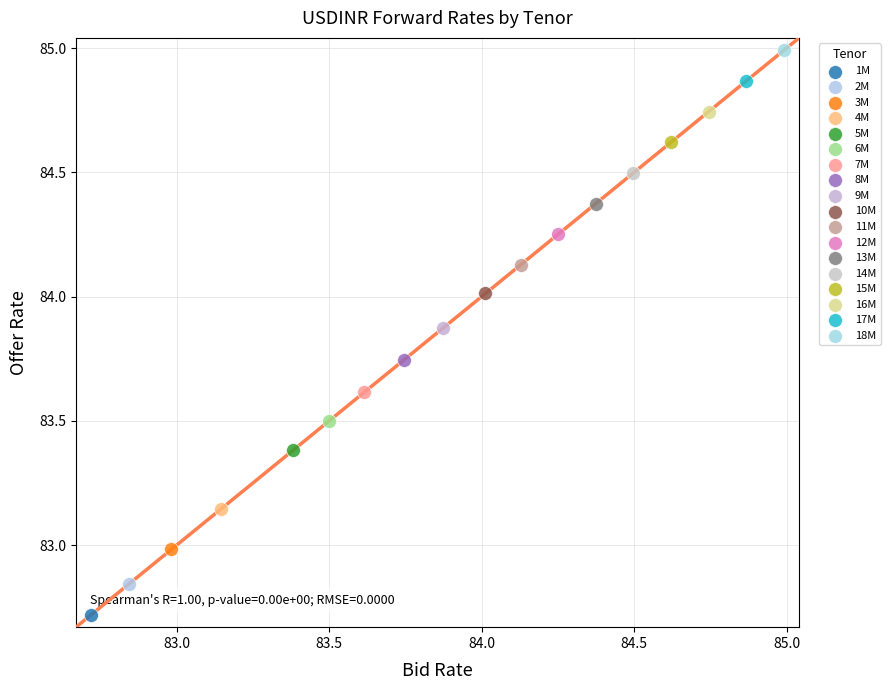

Which series contains the highest Y value?

18M